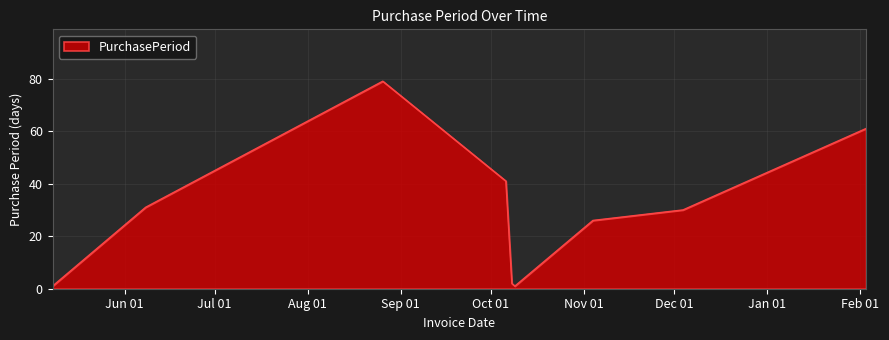

What is the difference between the maximum and minimum values?

78